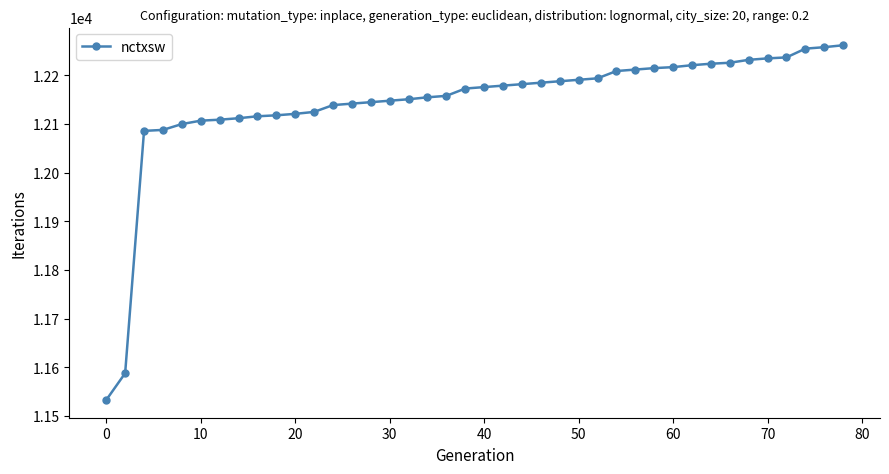

What is the smallest value displayed?

11533